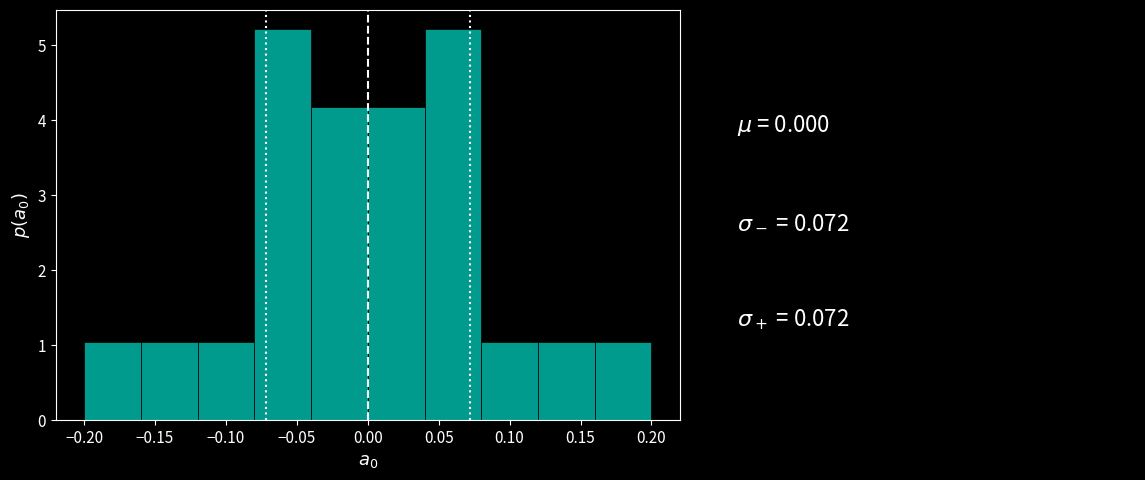

What is the height of the bar covering 0.08 to 0.12 on the x-axis? Neither the bar edges nor the heights are printed on the chart, so give them approximately, as read against the axes.

1.0